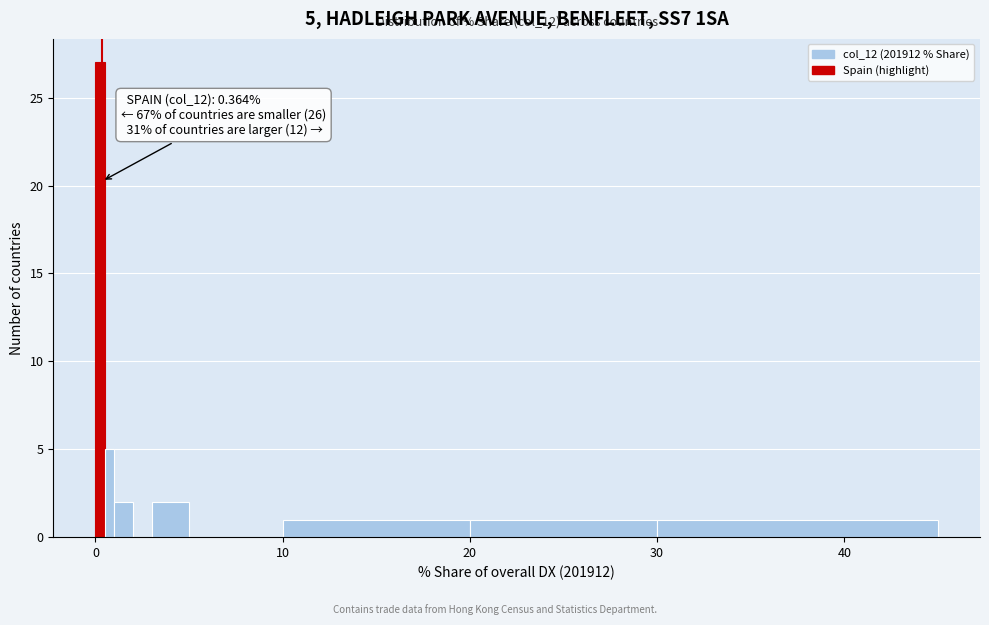

Around what value on the x-axis is the tallest bar? Give the approximate position of its centre, as read against the axis.

0